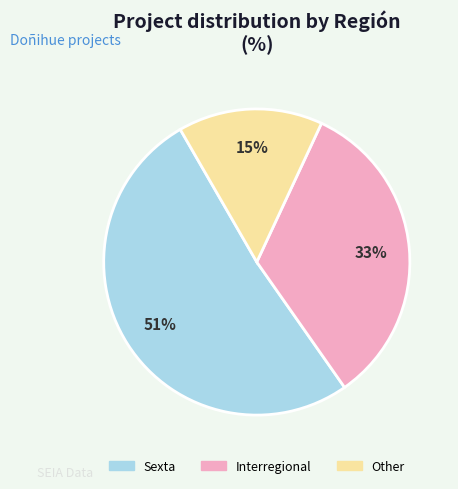

Approximately how many times larger is the value at Other compared to Interregional?

0.5